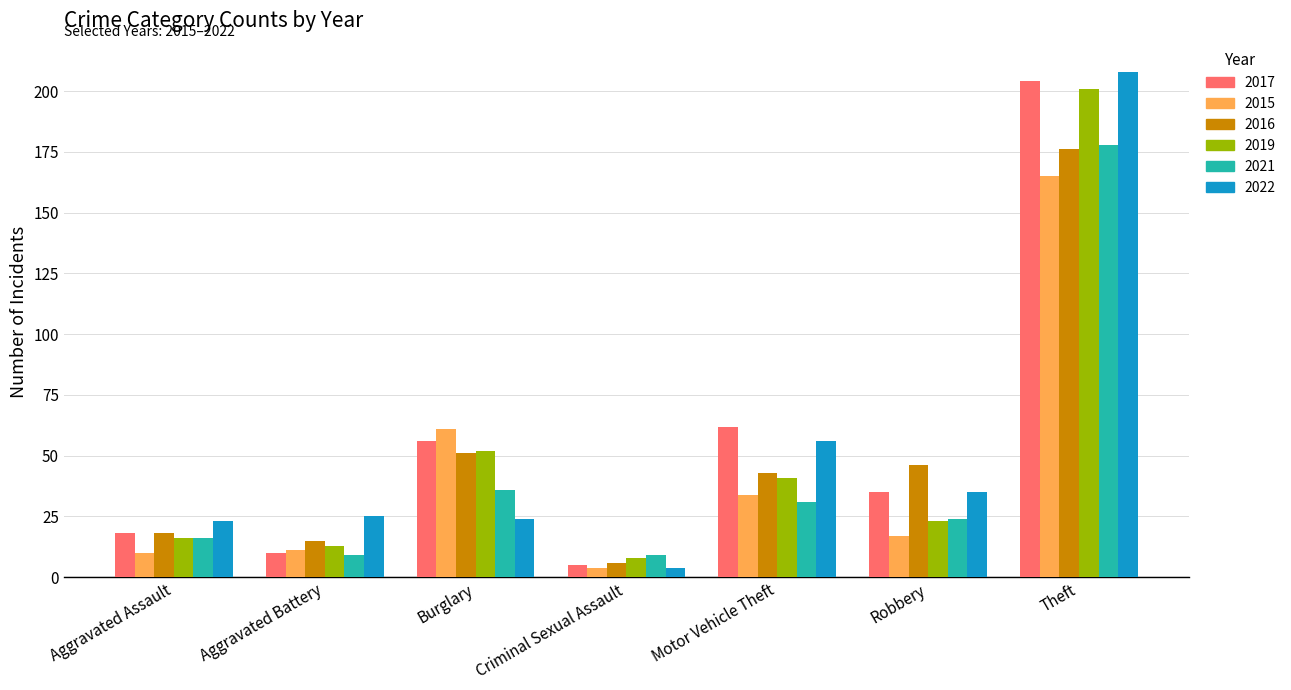

What is the average value of the 2017 series?

56